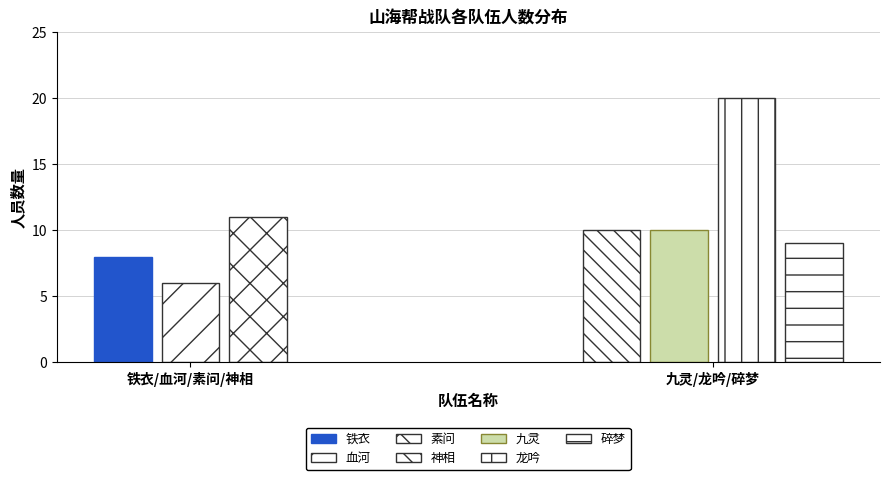

Rank the series at 6 from lowest to highest value.

血河, 铁衣, 素问, 神相, 九灵, 龙吟